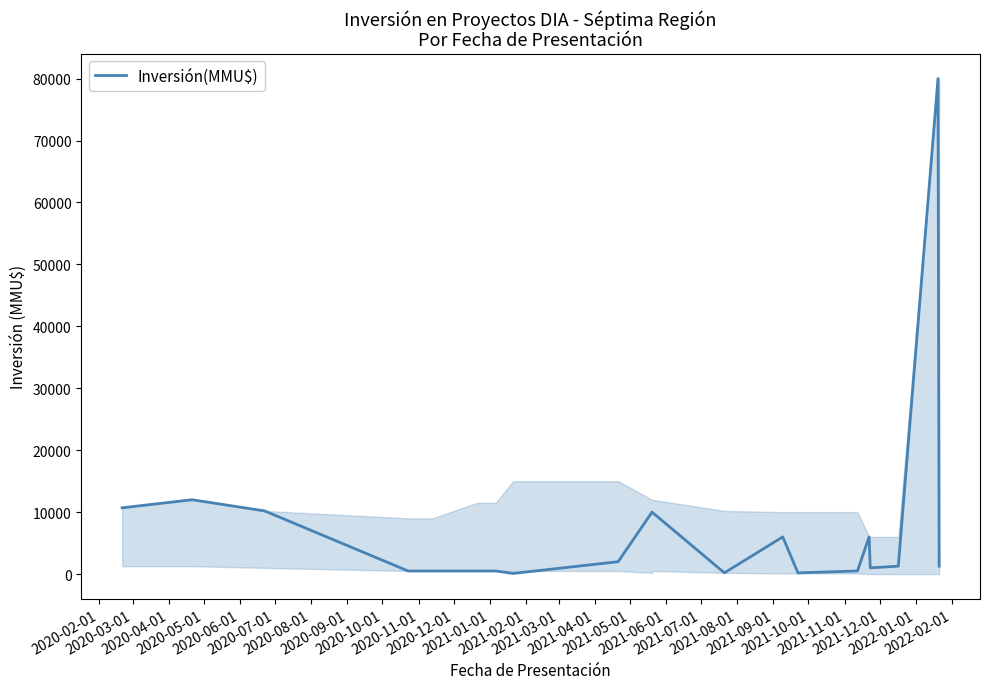

Reading left to right, extract all data points from this chart.

10700	12000	10200	500	500	500	500	100	2000	10000	10000	200	6000	200	500	6000	1000	1276	80000	1276